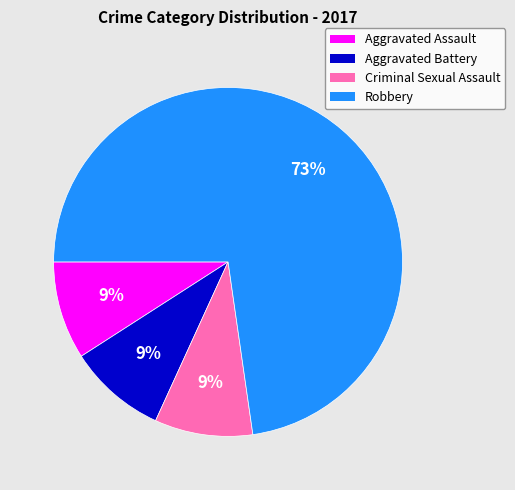

What is the largest slice in the pie chart?

Robbery